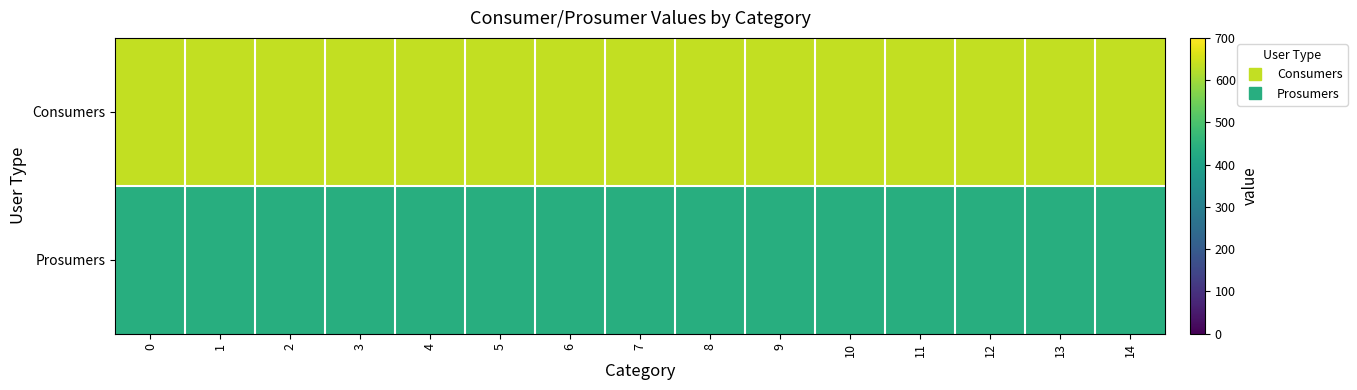

Which has a higher value, 6 or 5?

6